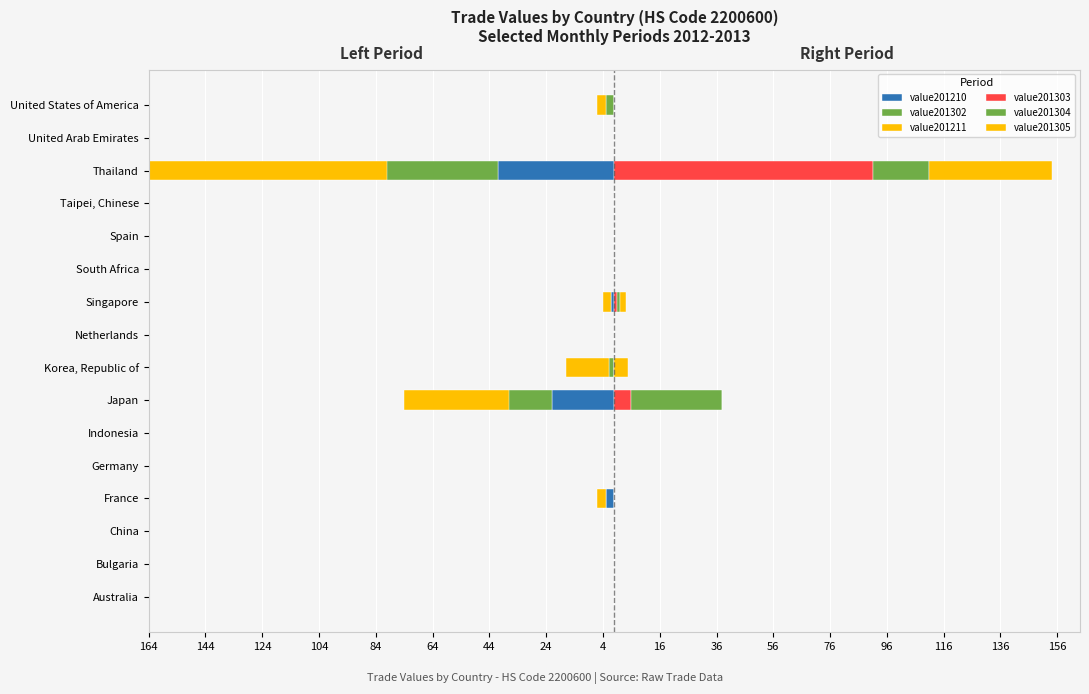

How many values in the value201305 series exceed 0?

3